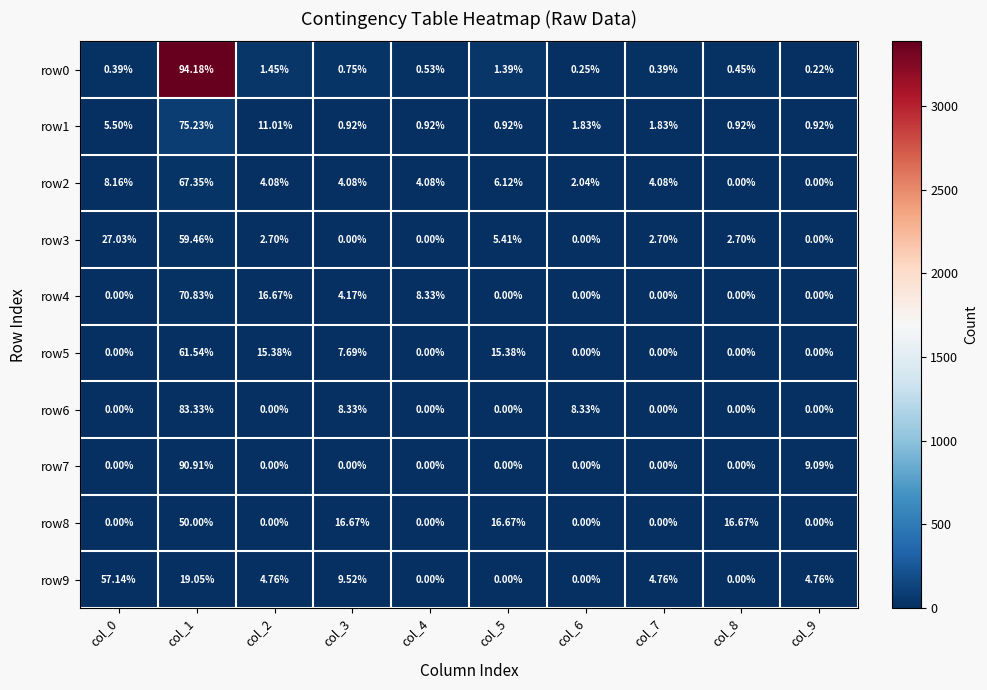

What is the spread (max minus min) of values at col_8?

16.7